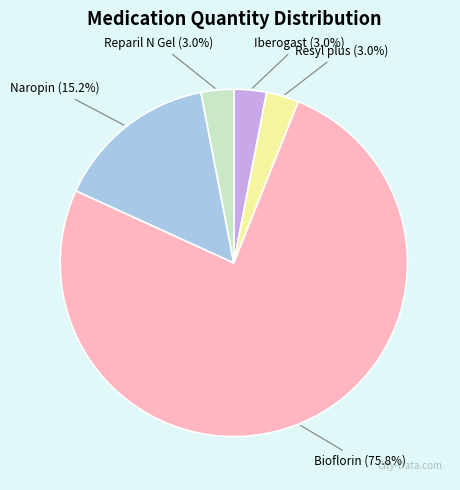

What is the total percentage of Naropin and Resyl plus?

18.2%